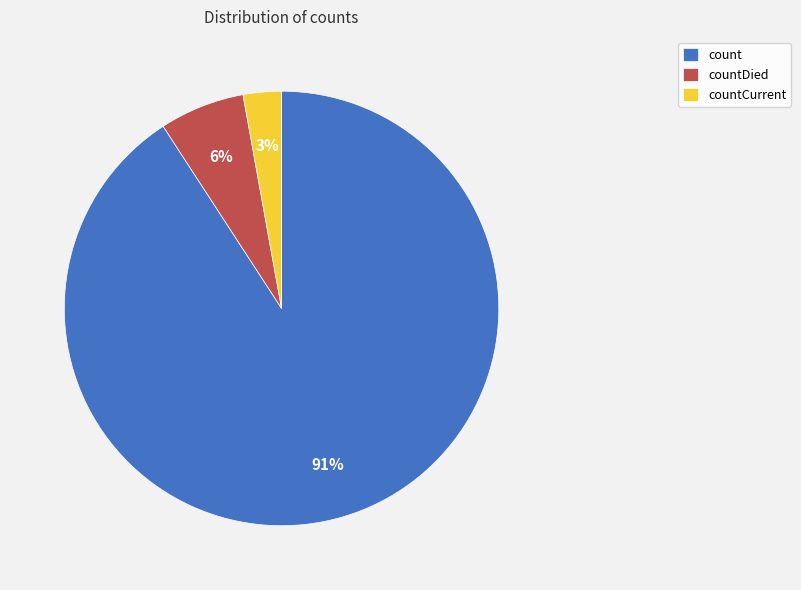

Which category accounts for the majority?

count